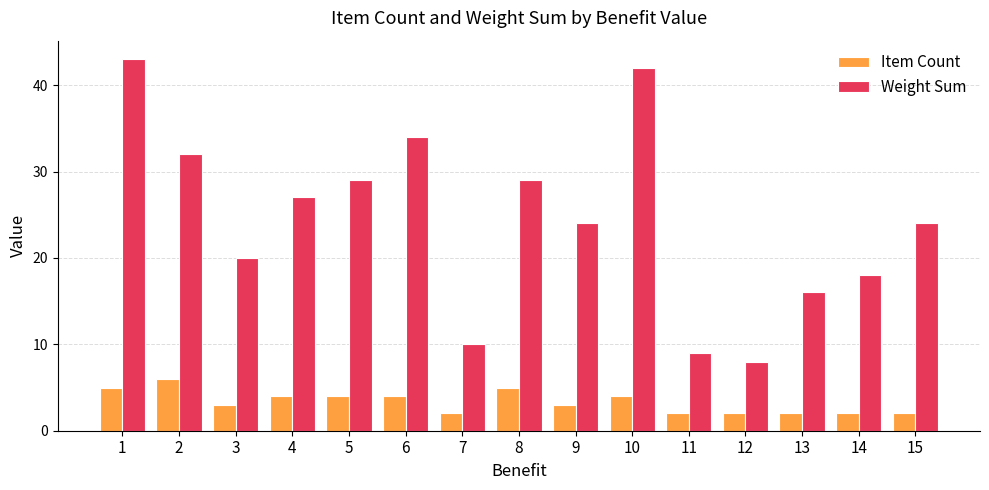

Is the value of Item Count at 13 greater than the value of Weight Sum at 1?

No